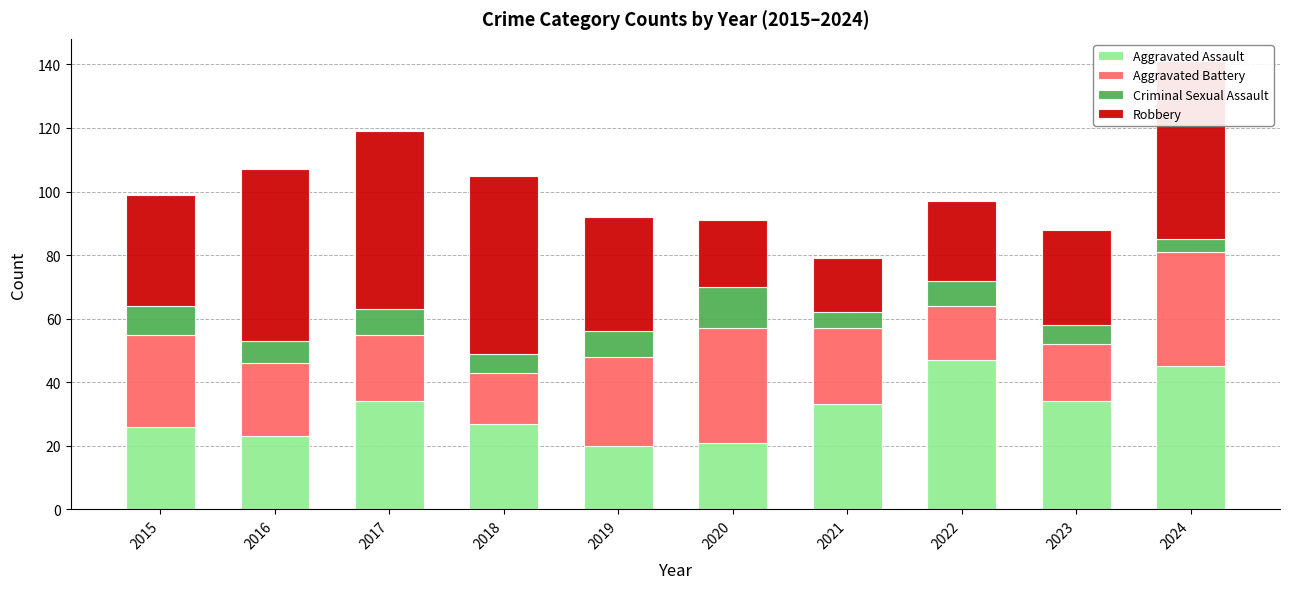

What is the minimum value for Aggravated Battery?

16